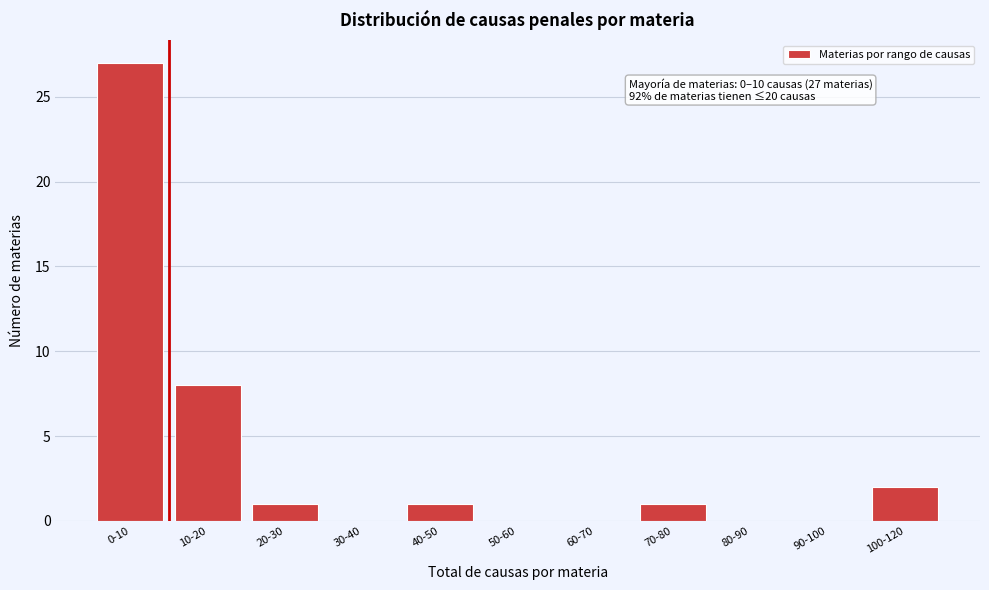

Reading left to right, extract all data points from this chart.

0-10=27	10-20=8	20-30=1	30-40=0	40-50=1	50-60=0	60-70=0	70-80=1	80-90=0	90-100=0	100-120=2